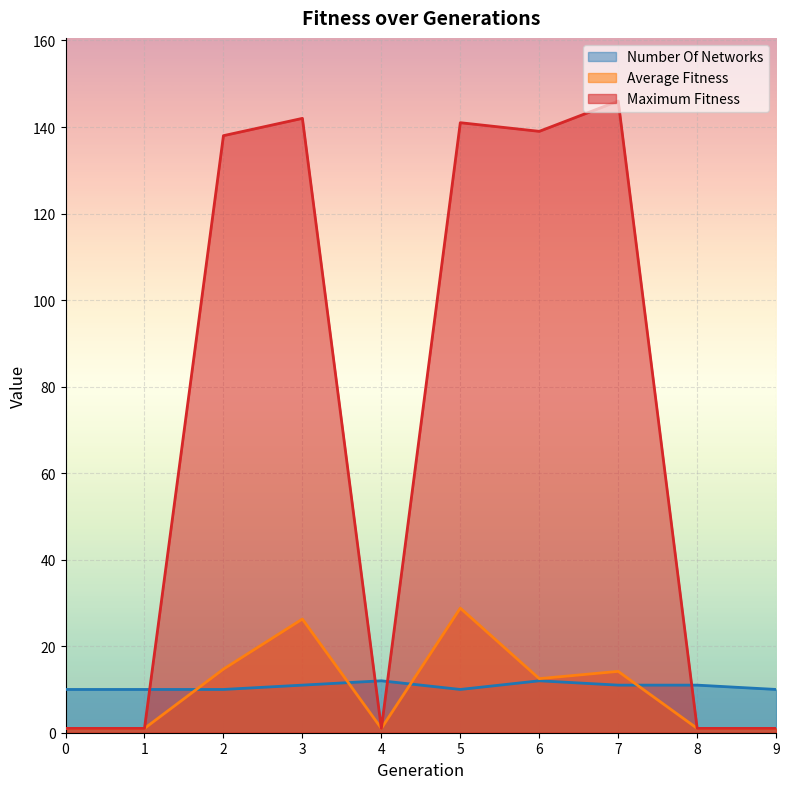

How many lines are shown in the chart?

3